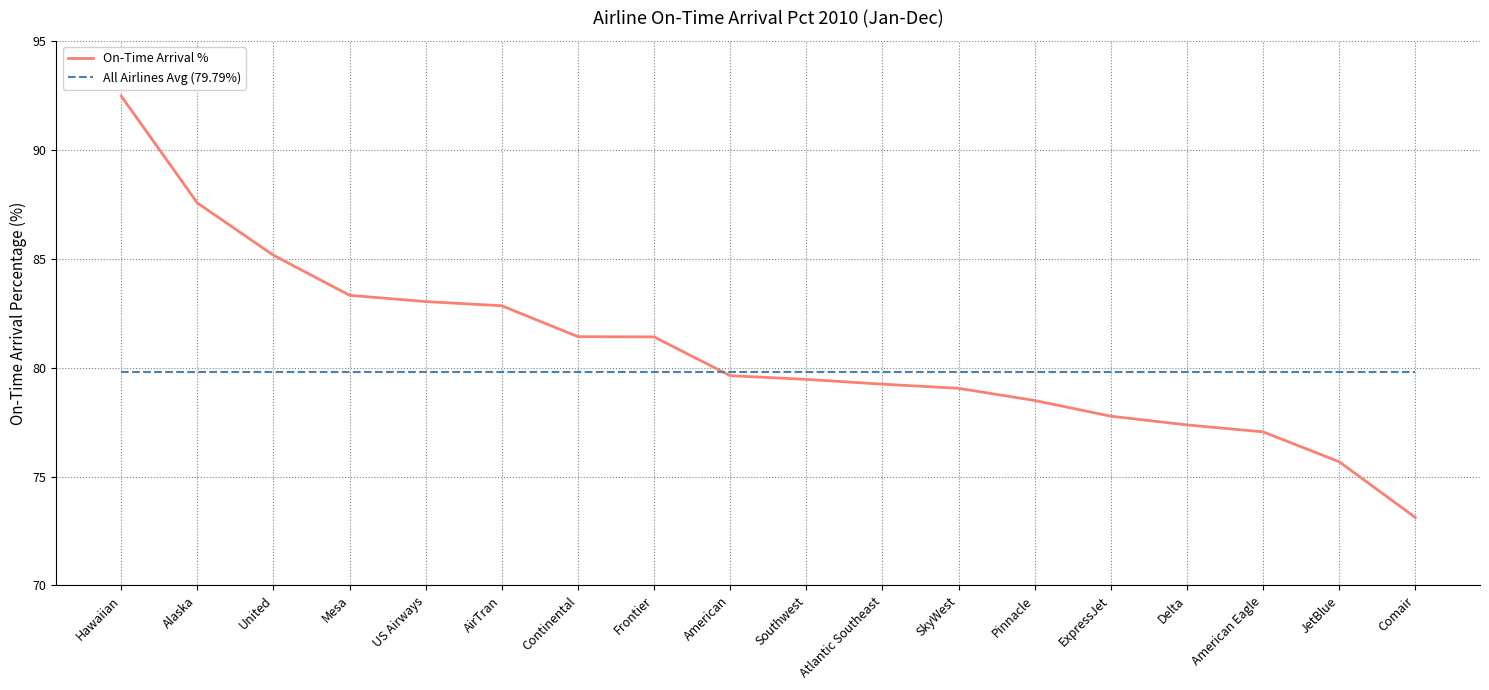

What are all the series names shown in the legend?

On-Time Arrival %, All Airlines Avg (79.79%)